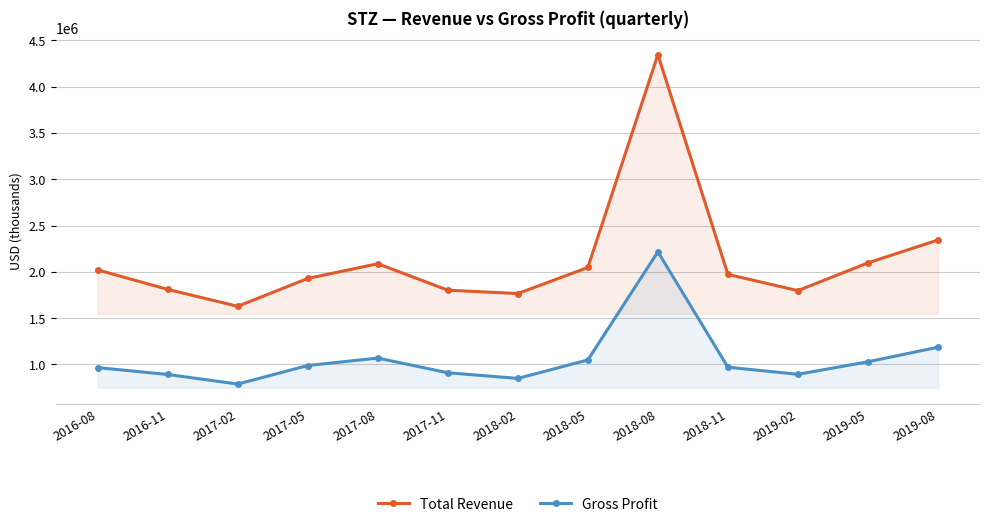

True or false: Total Revenue and Gross Profit cross at least once.

False